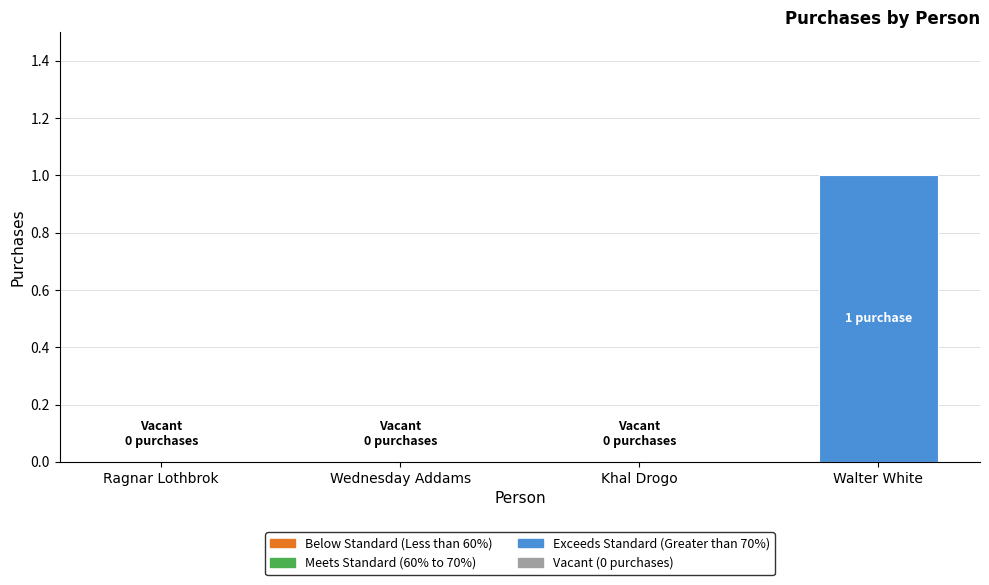

Reading right to left, extract all data points from this chart.

1	0	0	0